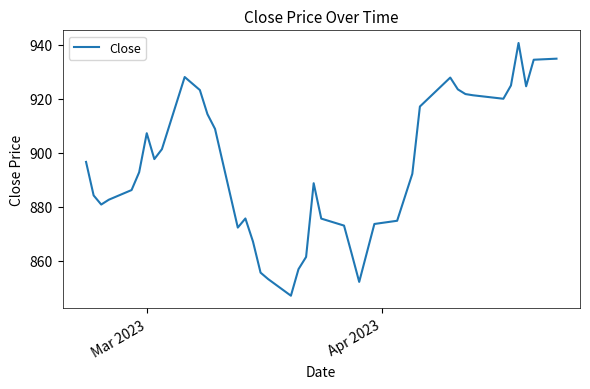

What is the smallest value displayed?

847.0